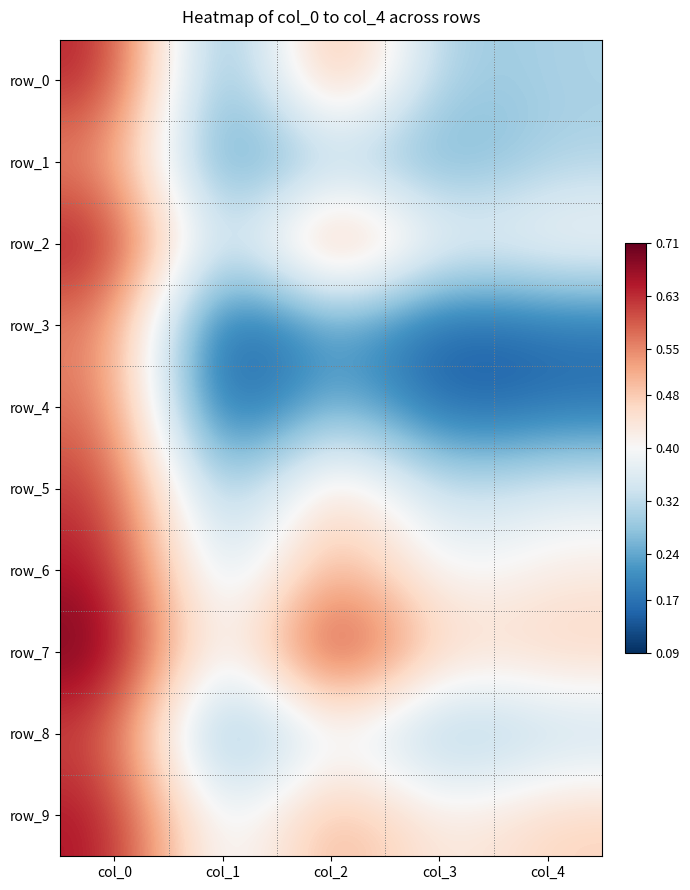

Rank the categories by row_5 value from lowest to highest.

col_1, col_3, col_4, col_2, col_0